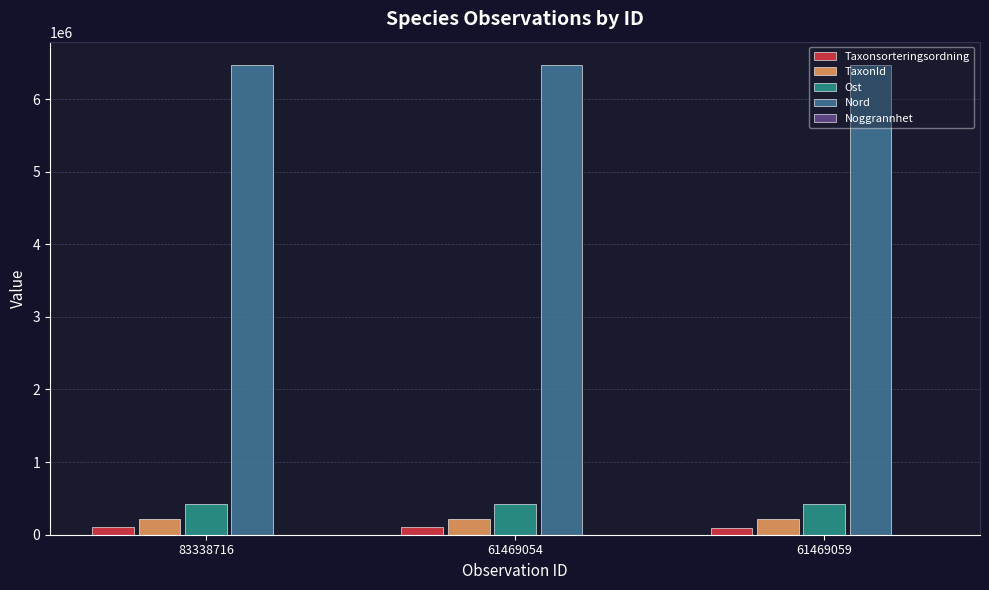

Count the number of categories in the chart.

3